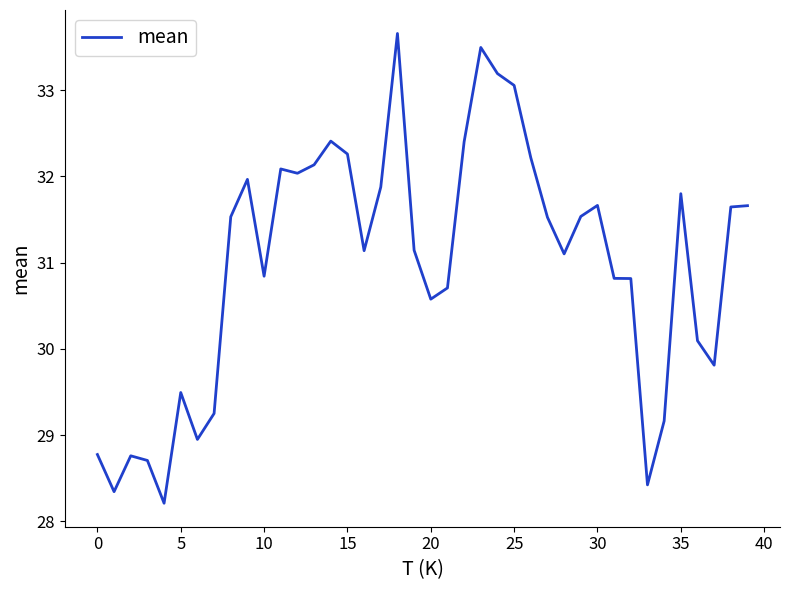

What is the minimum value shown in the chart?

28.2